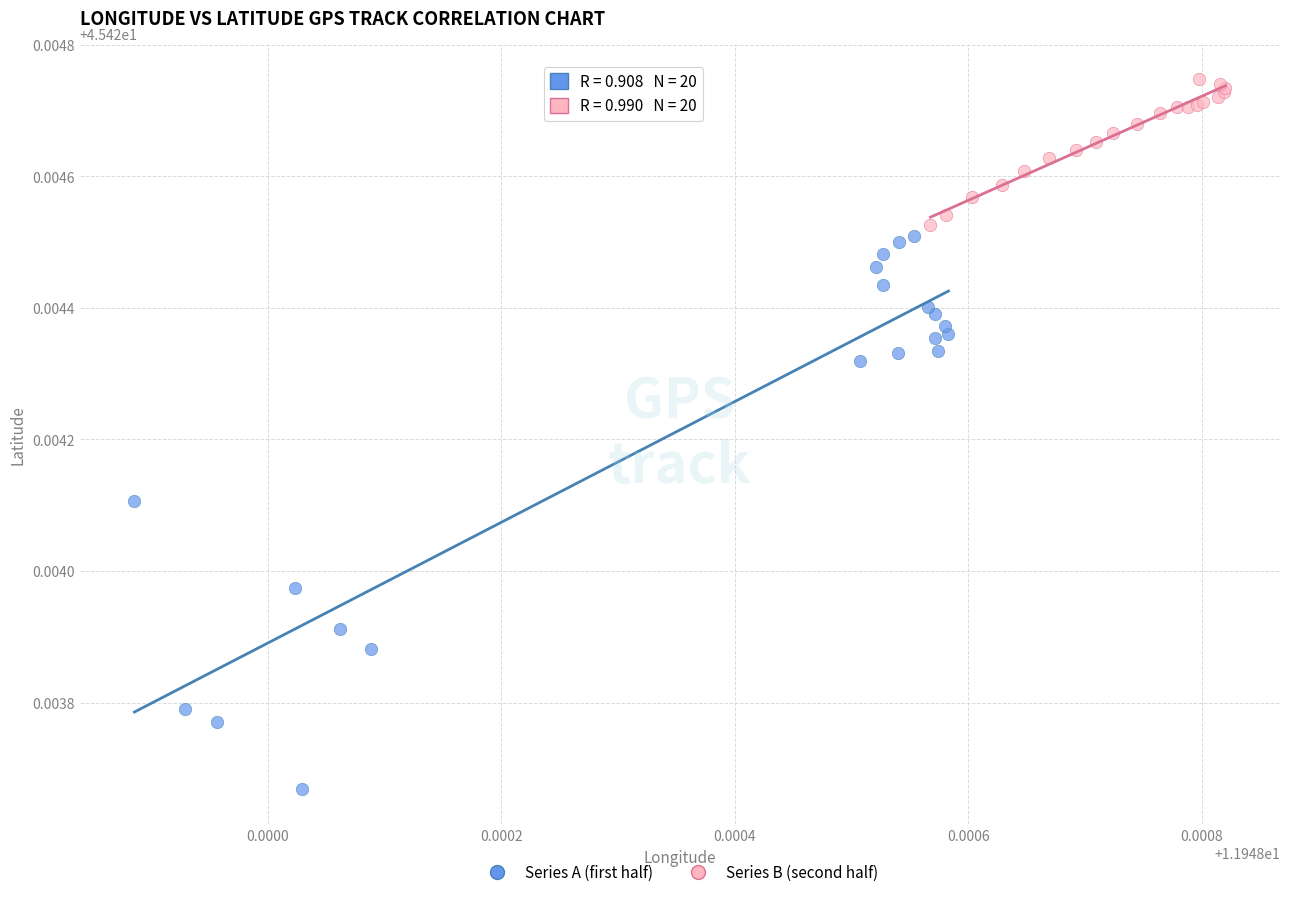

Which series has the widest spread of Y values?

Series A (first half)